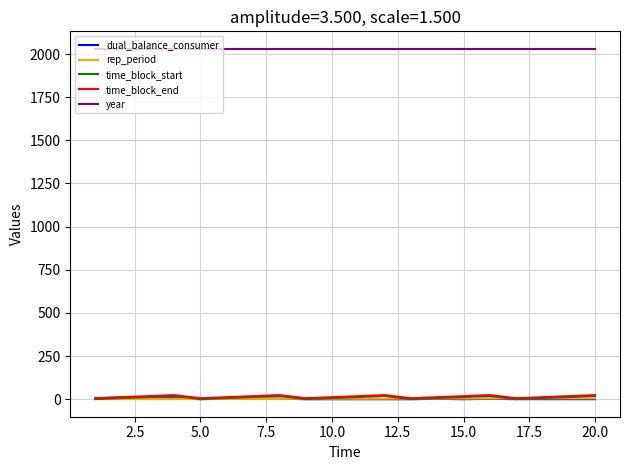

What is the difference between the second highest and minimum values in the rep_period series?

4.0